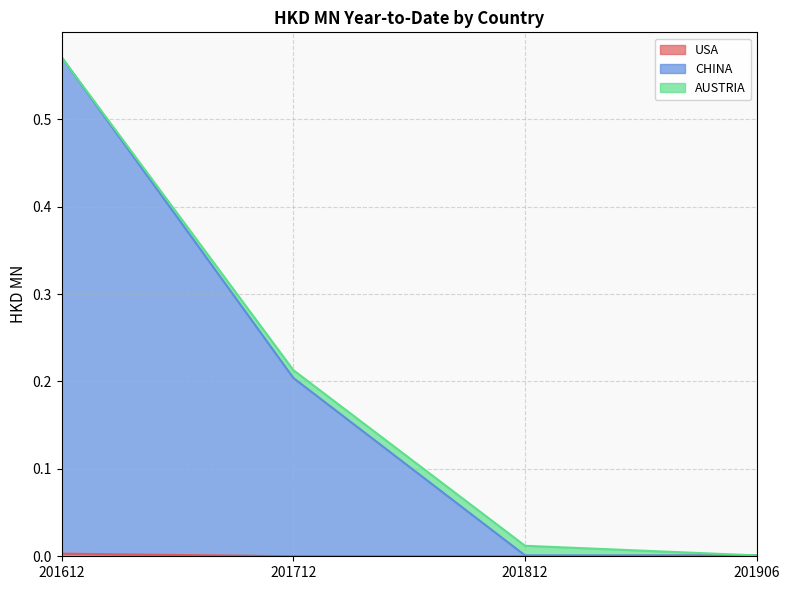

True or false: CHINA and USA intersect in this chart.

False